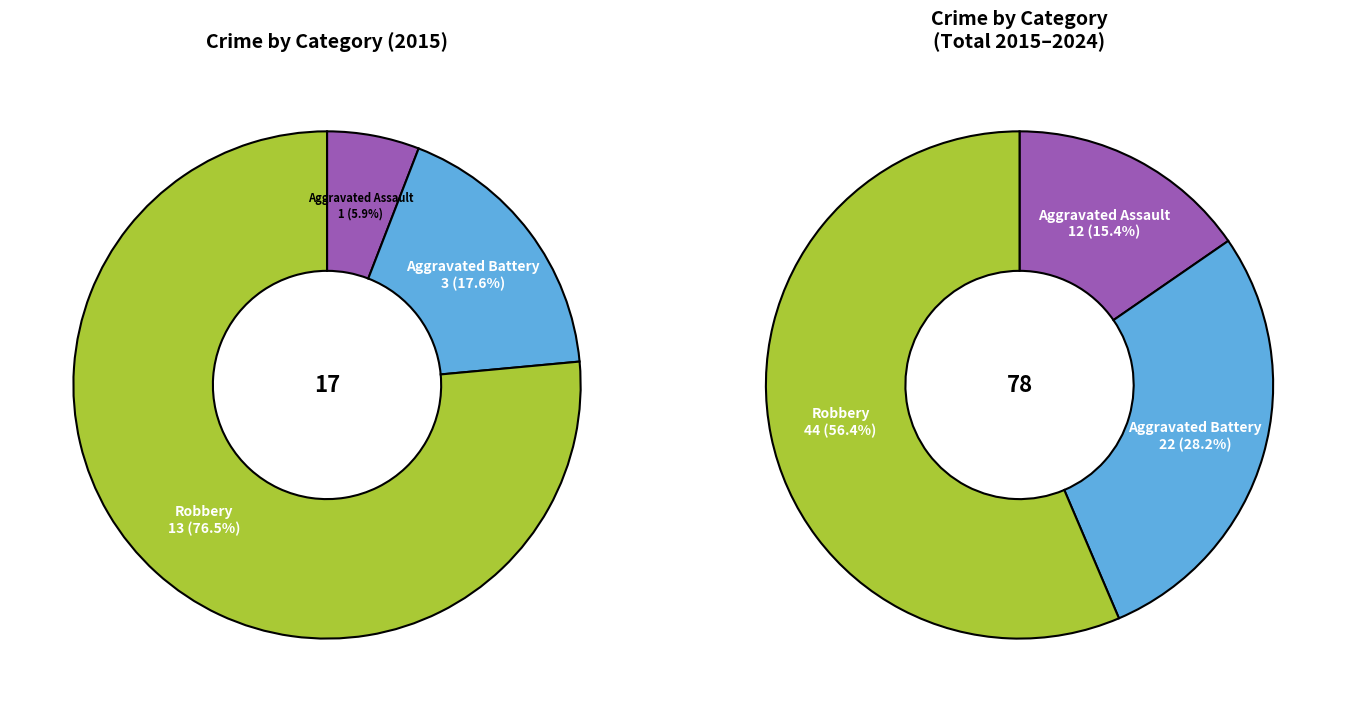

To the nearest percent, what is the average slice percentage?

33%